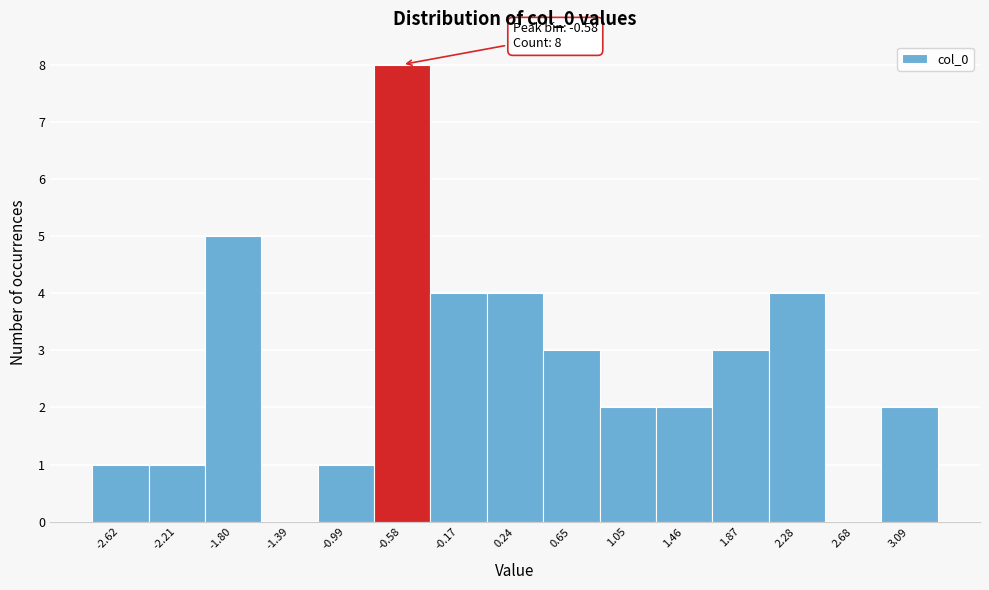

Over which range of the x-axis is the bar tallest?

-0.80 to -0.35